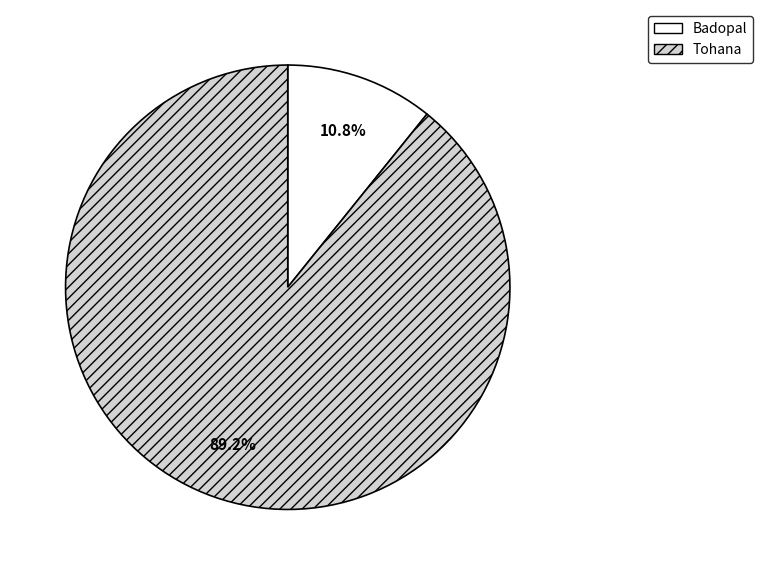

What percentage is the Tohana slice, to the nearest percent?

89%